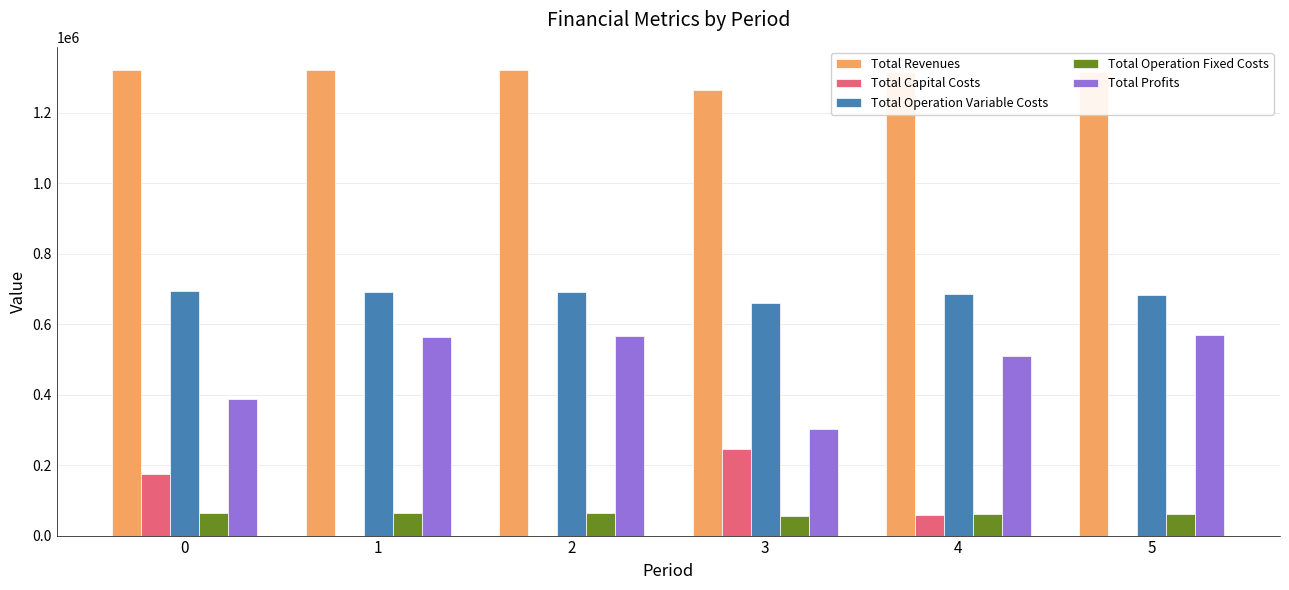

What is the sum of the Total Profits values at 4 and 3?

811818.1